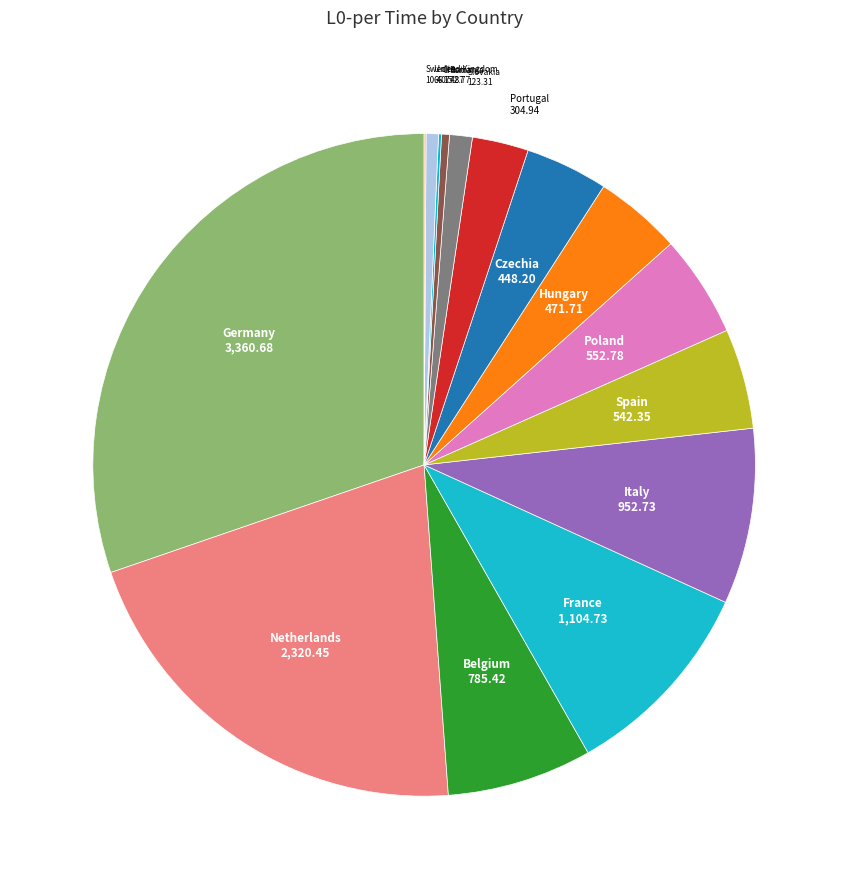

What is the ratio of the value at Poland to the value at Romania?

12.9